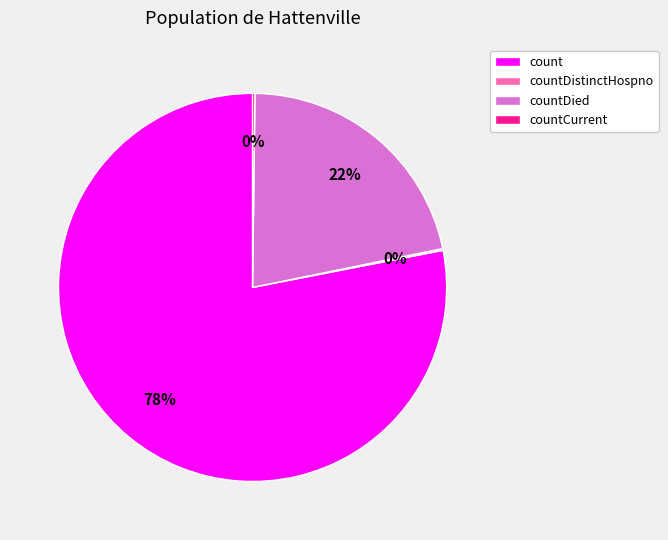

To the nearest percent, what is the average slice percentage?

25%